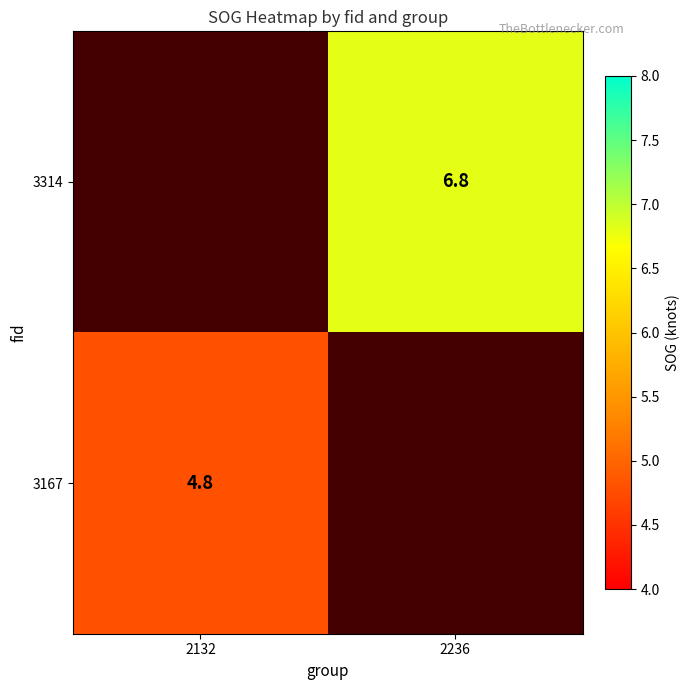

What is the minimum value shown in the chart?

4.8